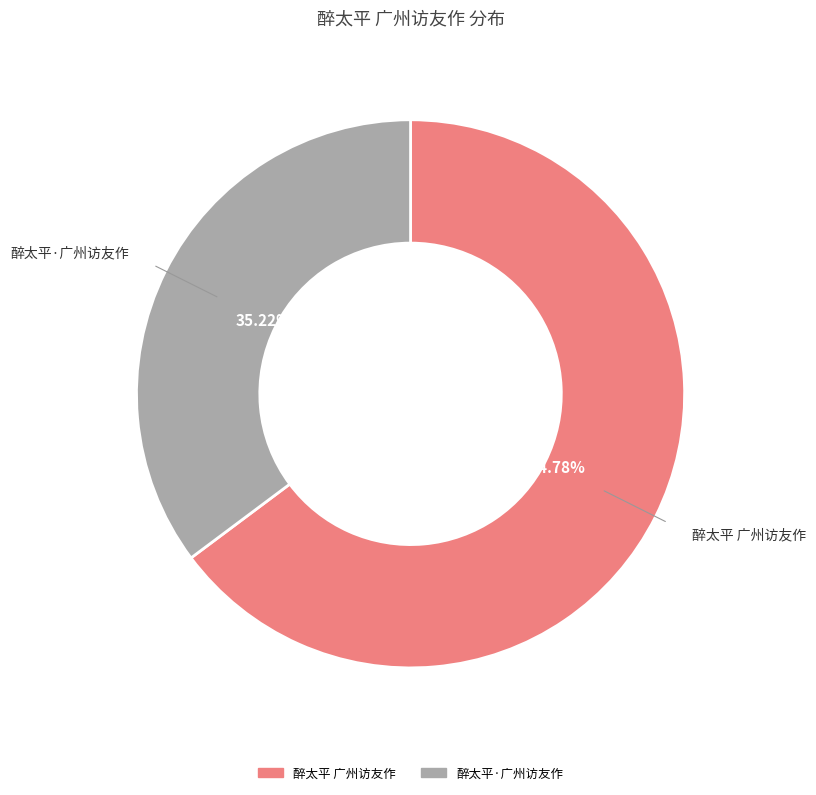

What percentage is the 醉太平·广州访友作 slice, to the nearest percent?

35%